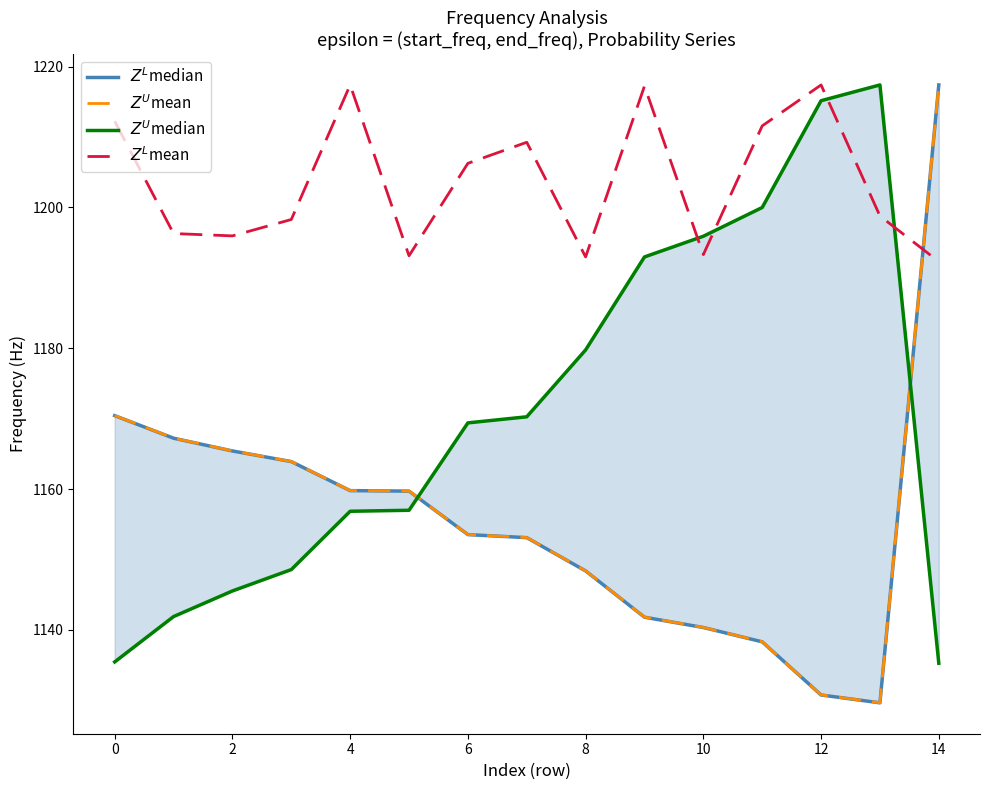

Which category has the lowest value in the $Z^U$median series?

14